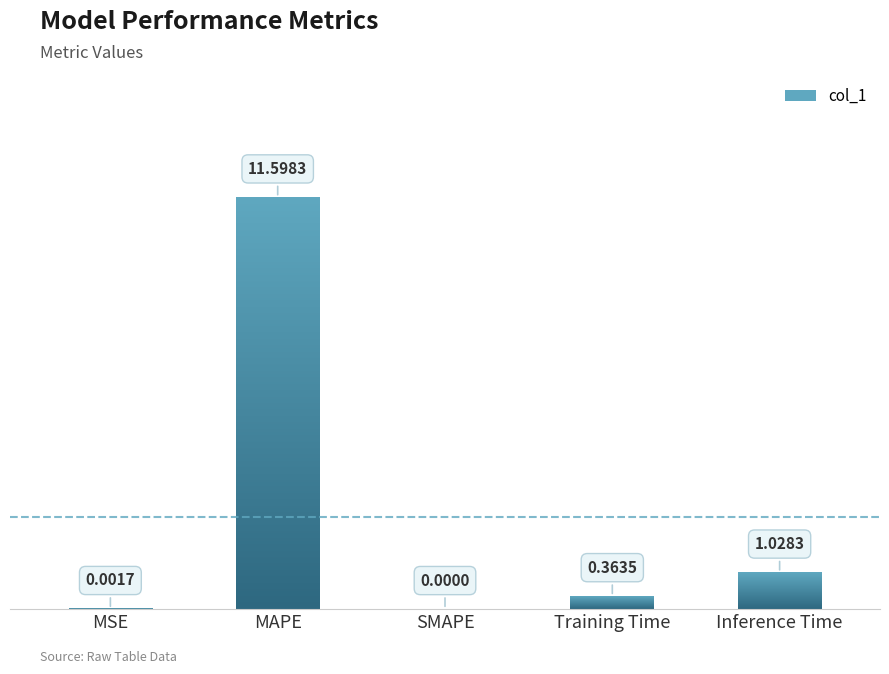

Reading left to right, what are all the values shown in this chart?

MSE=0.0	MAPE=11.6	SMAPE=0.0	Training Time=0.4	Inference Time=1.0